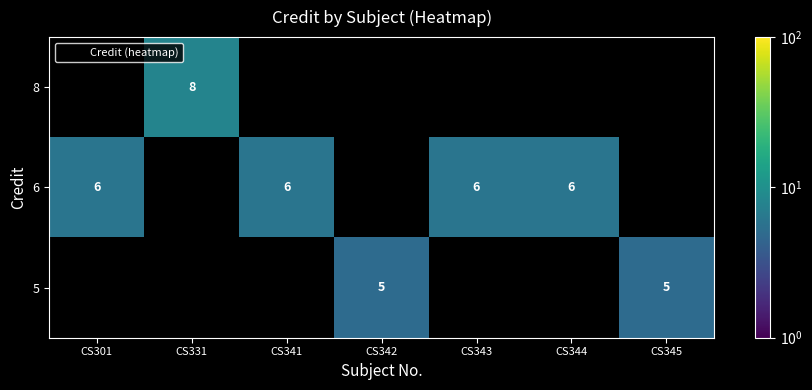

Reading left to right, extract all data points from this chart.

row_0: 0	8	0	0	0	0	0
row_1: 6	0	6	0	6	6	0
row_2: 0	0	0	5	0	0	5